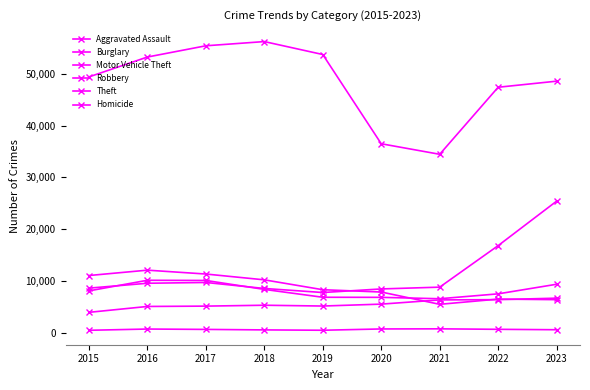

Is this an area chart (filled region under the line)?

No